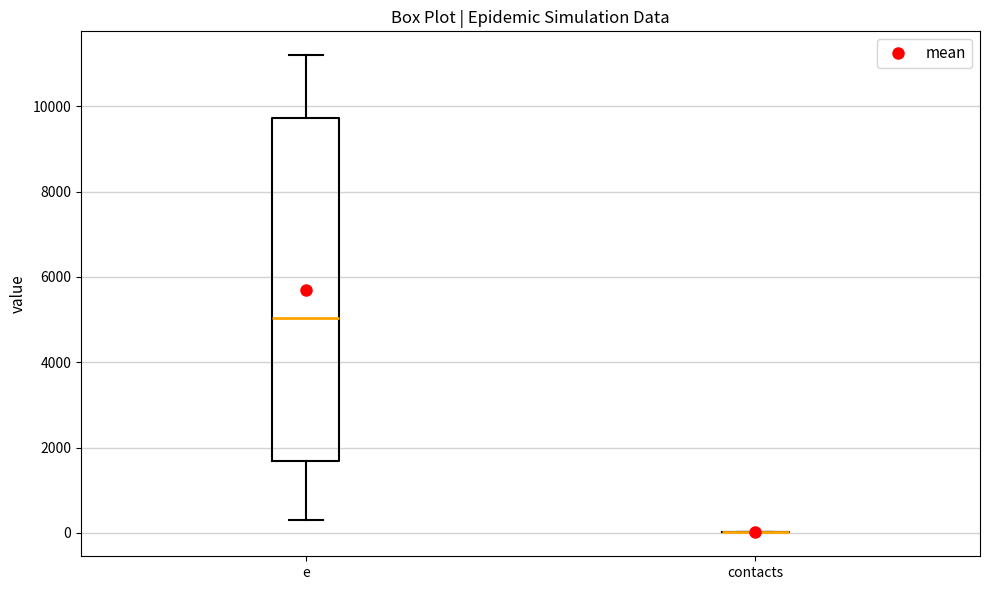

Reading left to right, read every box against the y-axis: the position of its median line, the range the box covers, and the ends of its whiskers. The values are not printed on the chart, so give them approximately, as read against the axis.

e: median 5000, box 1600 to 9800, whiskers 400 to 11200
contacts: box collapsed to a line at 0, whiskers 0 to 0